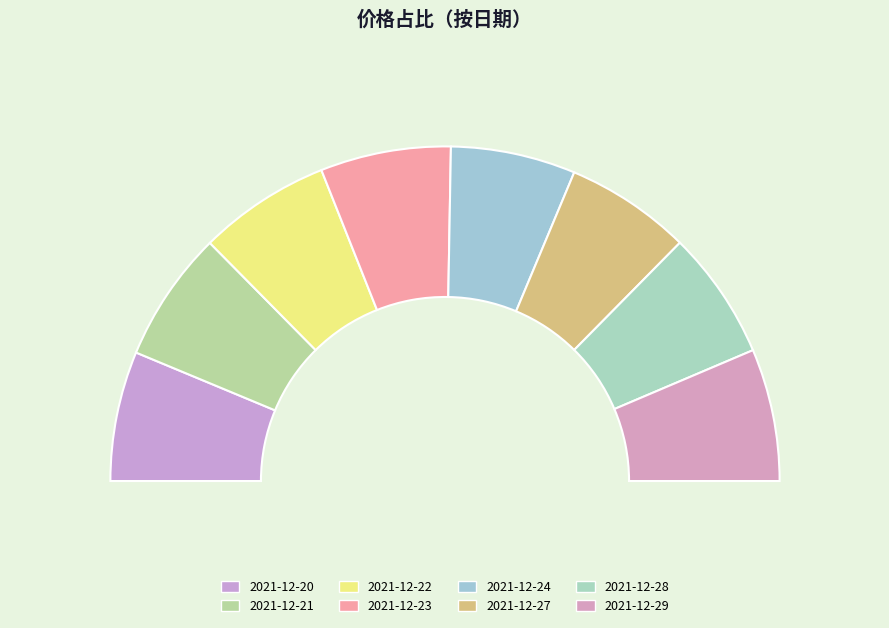

Which slice is the largest?

2021-12-29